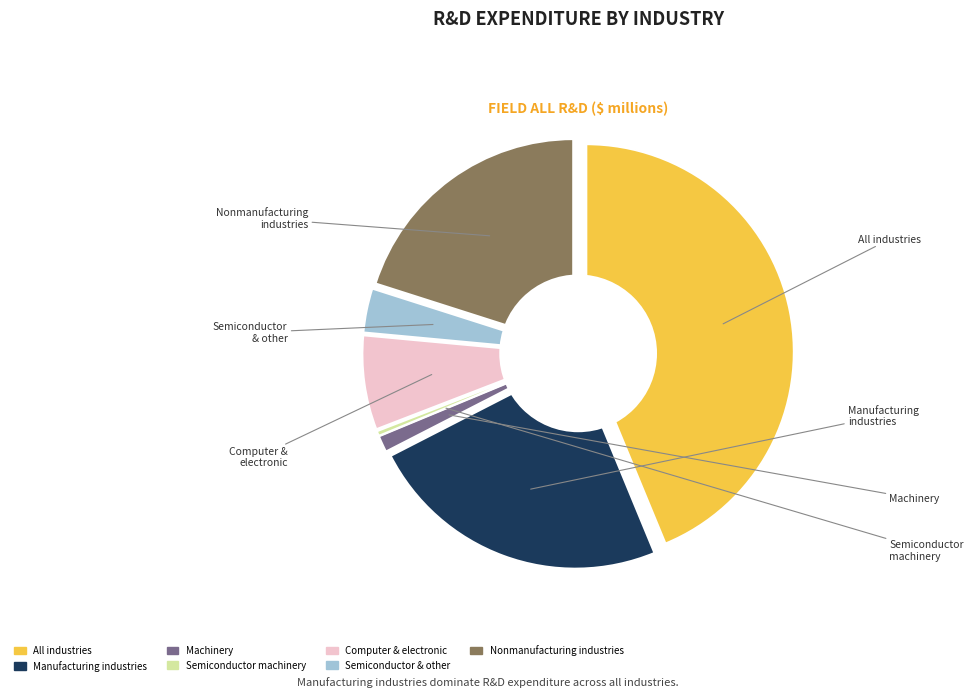

To the nearest percent, what portion does Semiconductor and other electronic represent?

3%